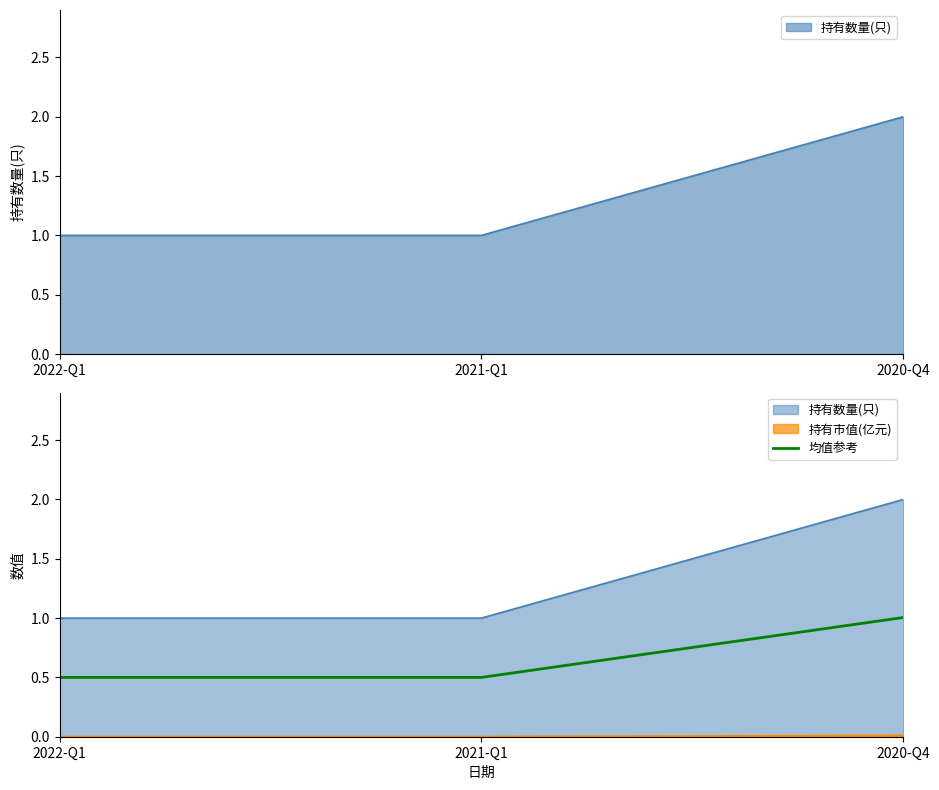

Rank the categories by value from lowest to highest.

2022-Q1, 2021-Q1, 2020-Q4